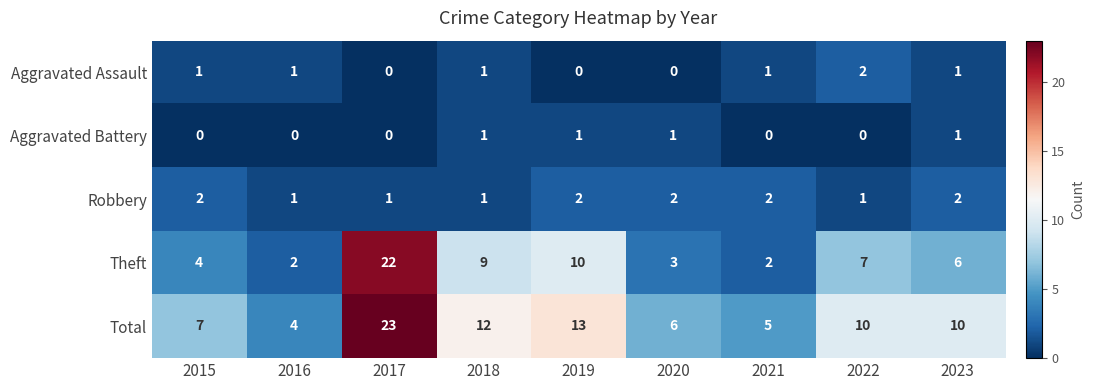

True or false: Robbery has a value of 0 at 2018.

False